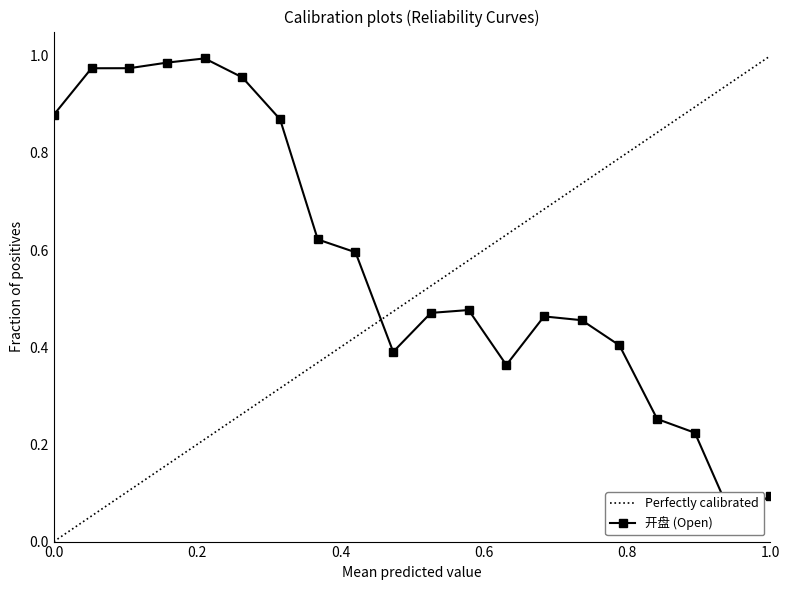

What are all the series names shown in the legend?

Perfectly calibrated, 开盘 (Open)